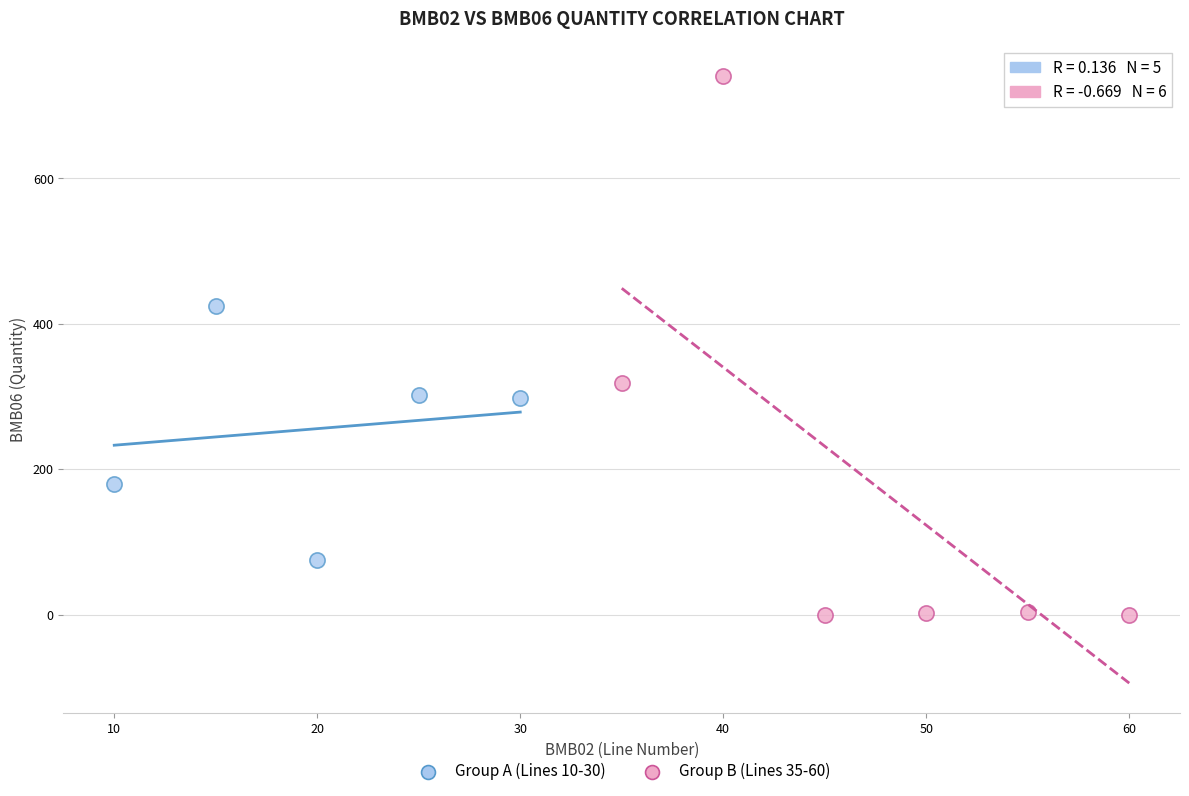

Which series has the largest Y range (max minus min)?

Group B (Lines 35-60)